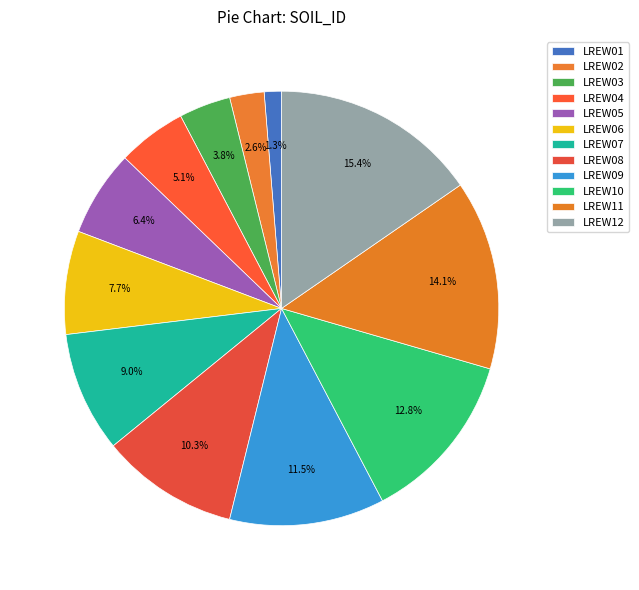

How many slices are in this pie chart?

12